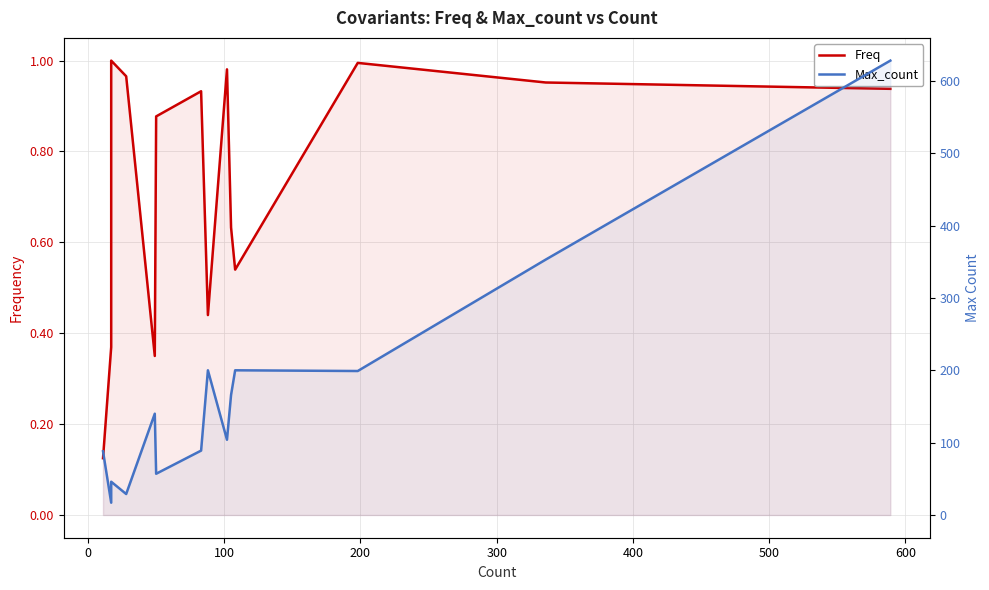

What is the minimum value shown in the chart?

0.1